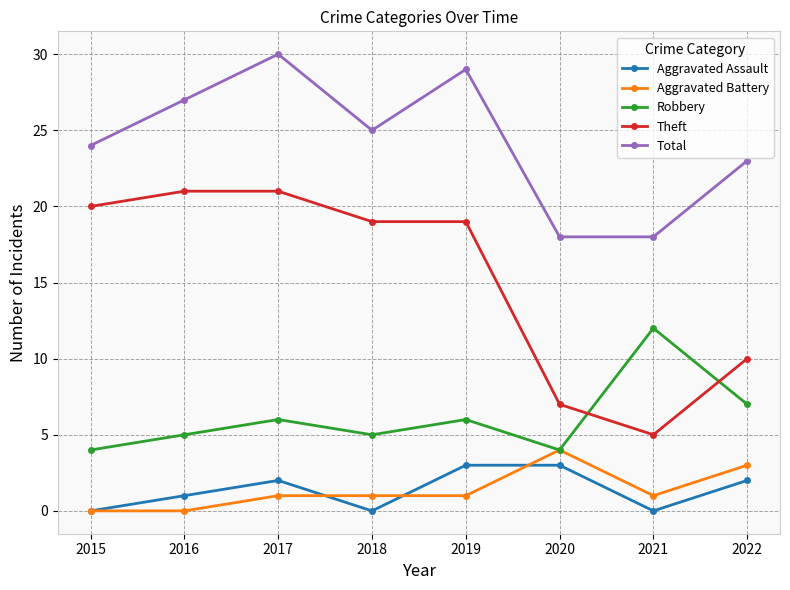

Where is the first local minimum for Robbery?

2018